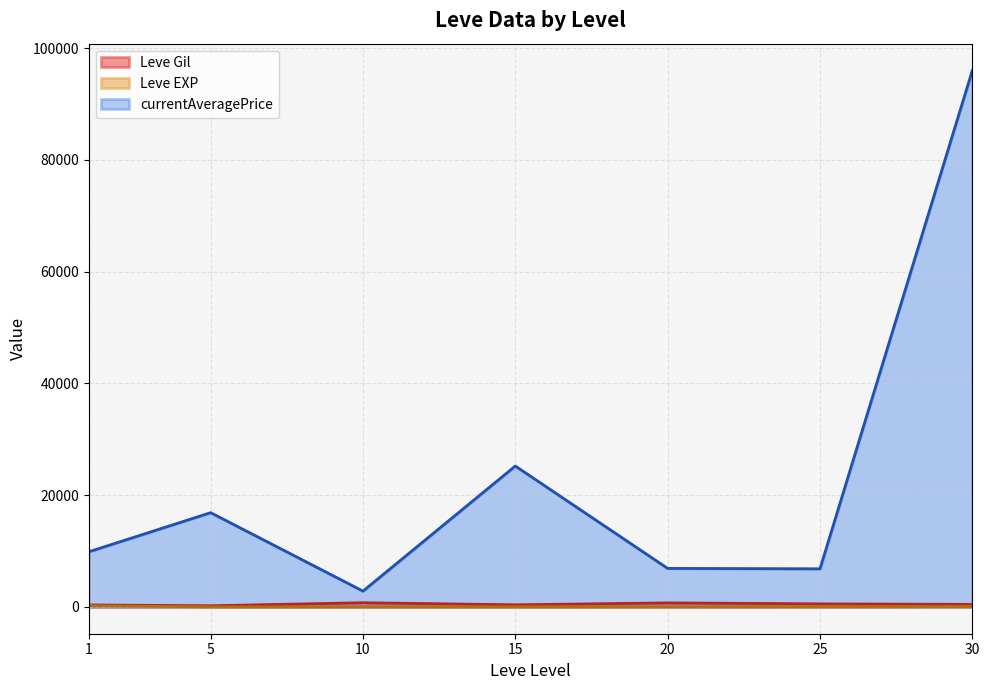

Between 5 and 10, which is larger?

10